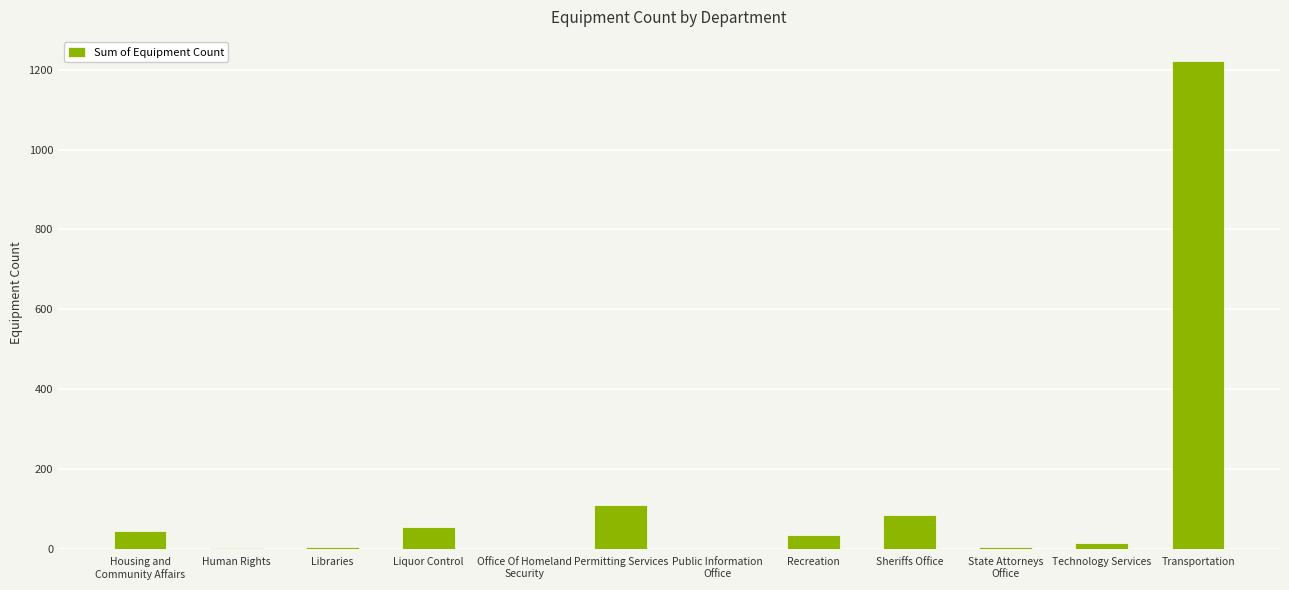

At which category does the chart reach its peak across all series?

Transportation